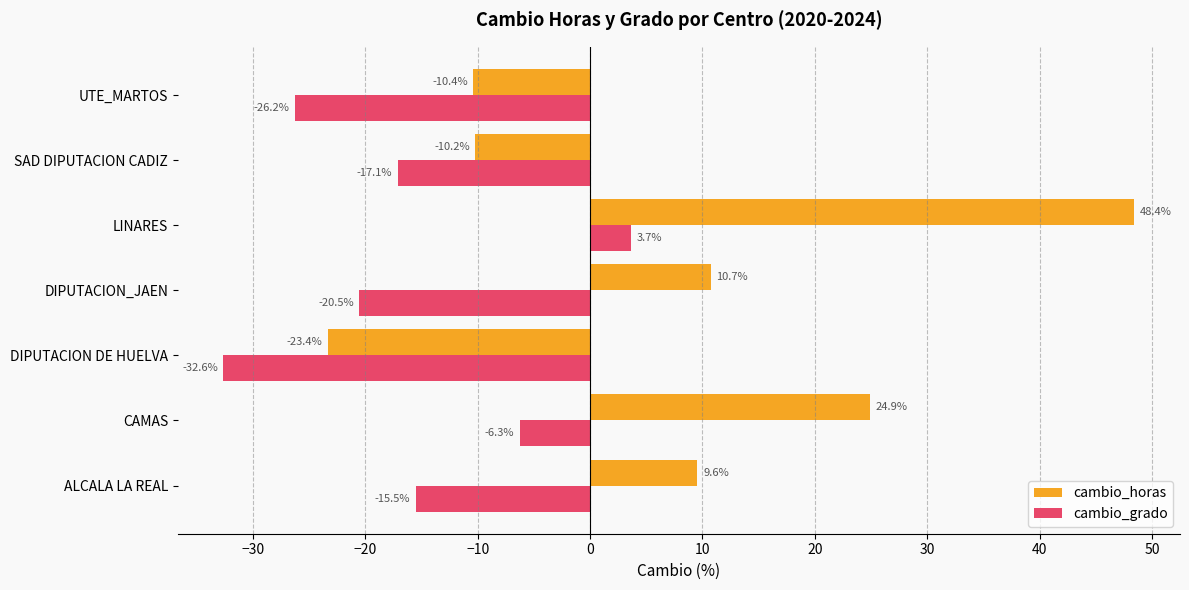

Which series has the largest total across all categories?

cambio_horas